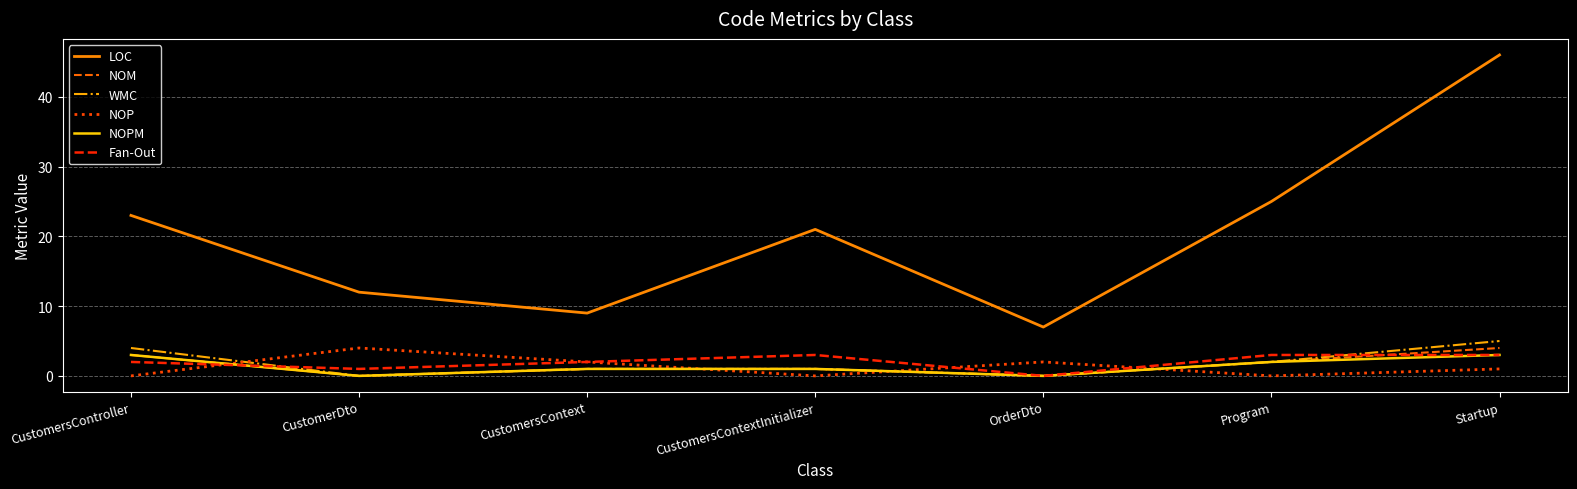

What are all the series names shown in the legend?

LOC, NOM, WMC, NOP, NOPM, Fan-Out